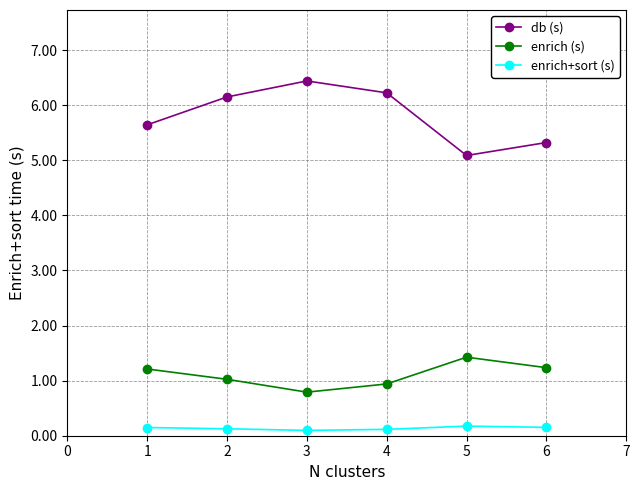

What is the difference between the second highest and minimum values in the enrich (s) series?

0.4